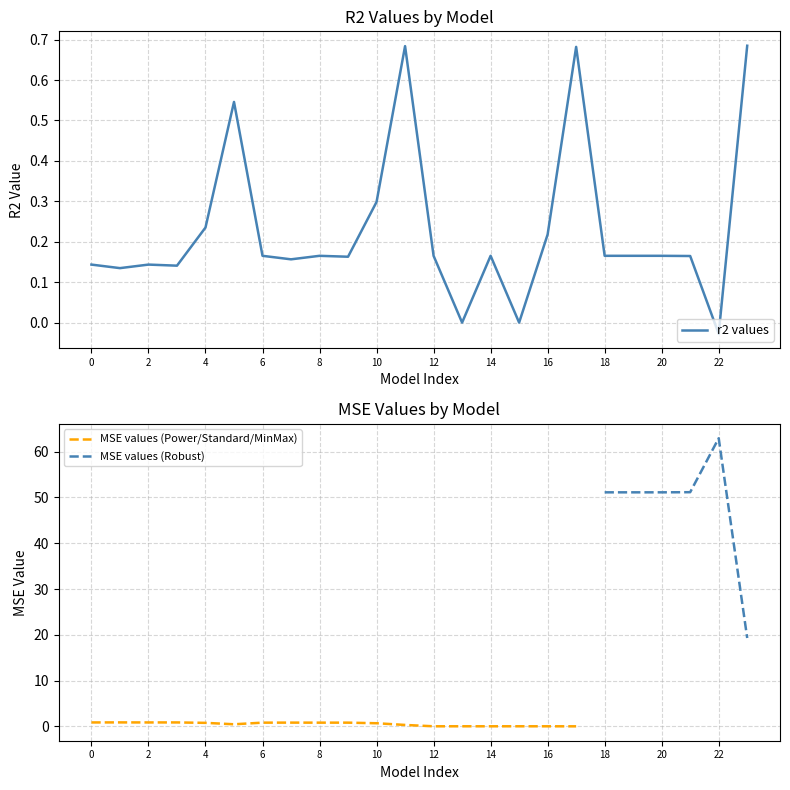

The MSE values (Power/Standard/MinMax) series shows 0.0 at 14. True or false?

True